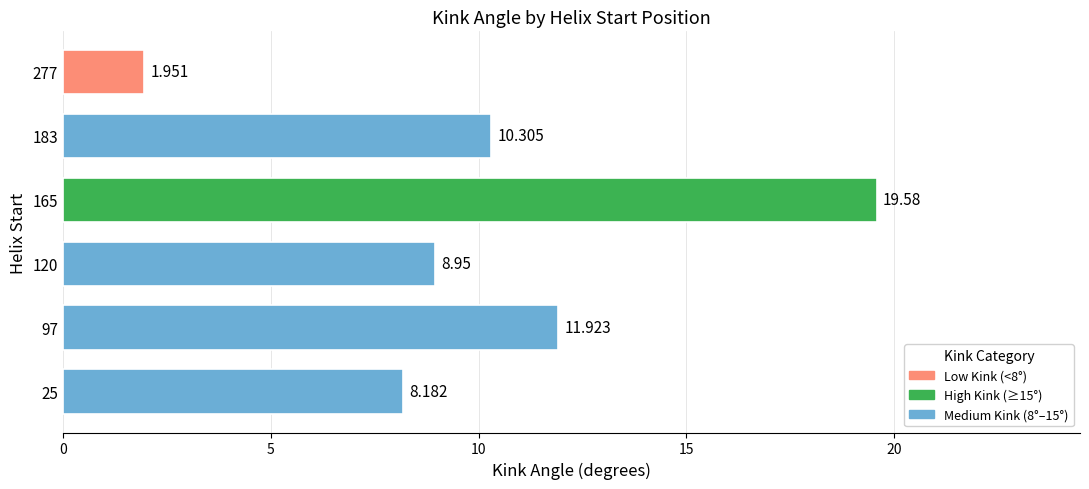

Rank the categories by value from lowest to highest.

277, 25, 120, 183, 97, 165